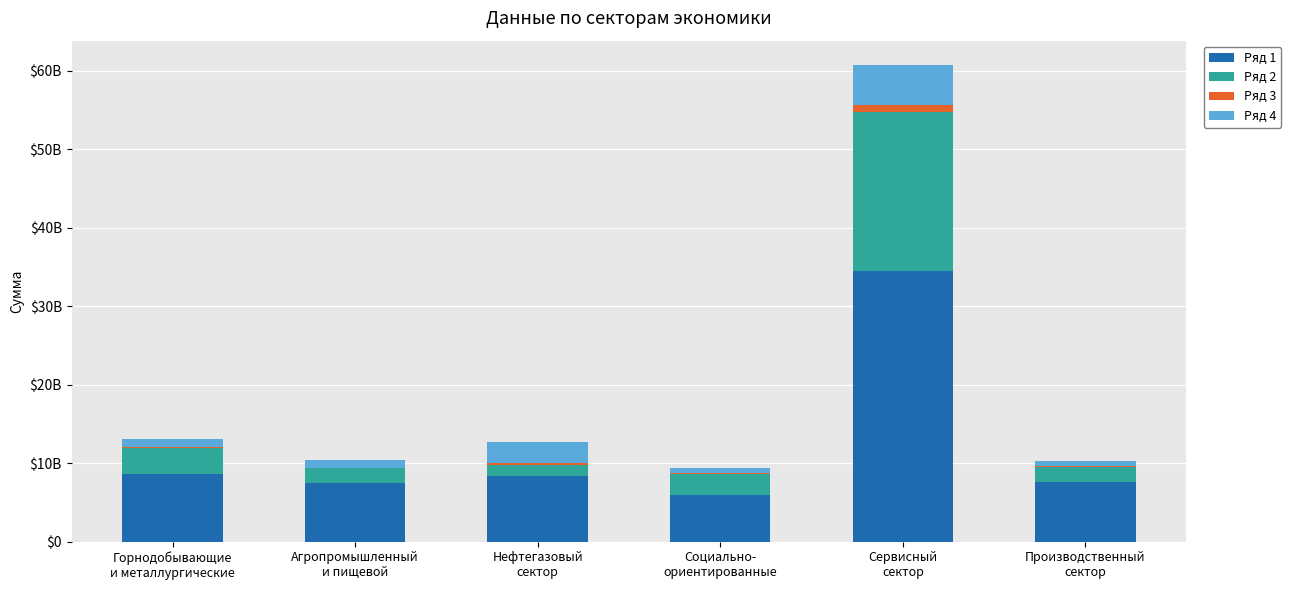

What are all the series names shown in the legend?

Ряд 1, Ряд 2, Ряд 3, Ряд 4